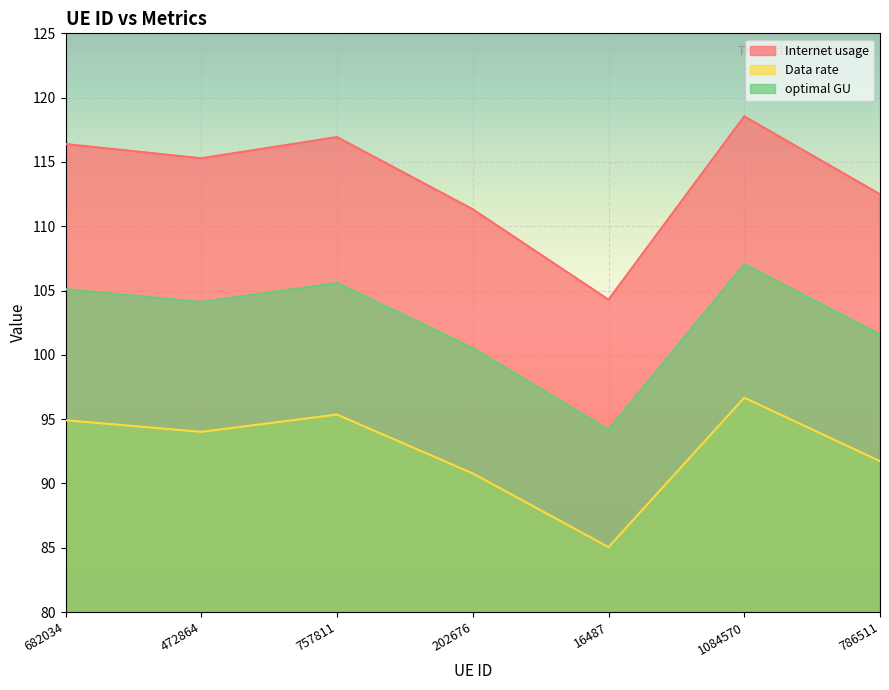

Rank the categories by Internet usage value from highest to lowest.

1084570, 757811, 682034, 472864, 786511, 202676, 16487